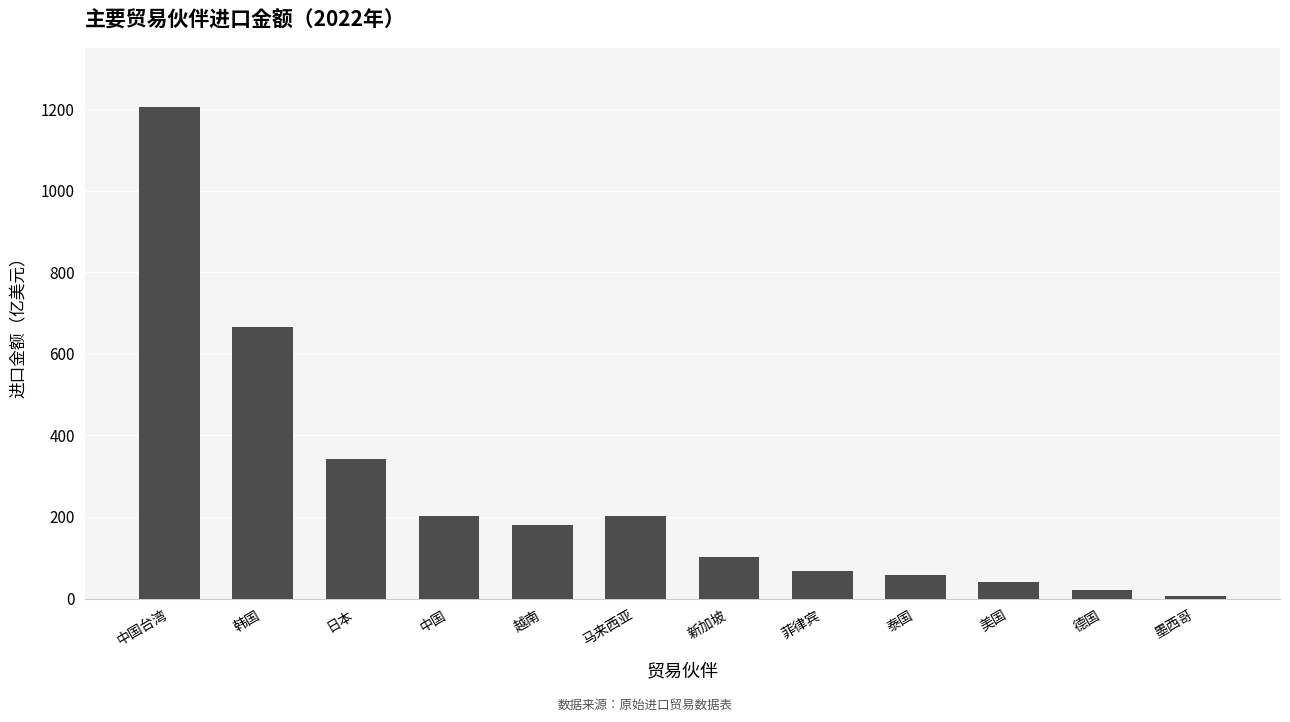

What is the maximum value shown in the chart?

1204.1